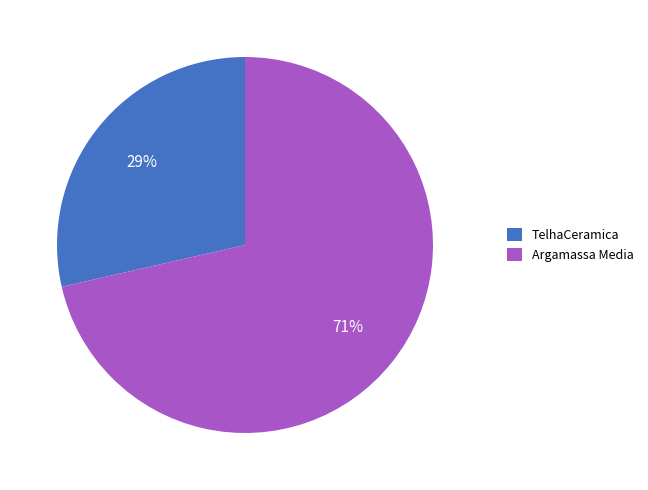

What percentage is the TelhaCeramica slice, to the nearest percent?

29%